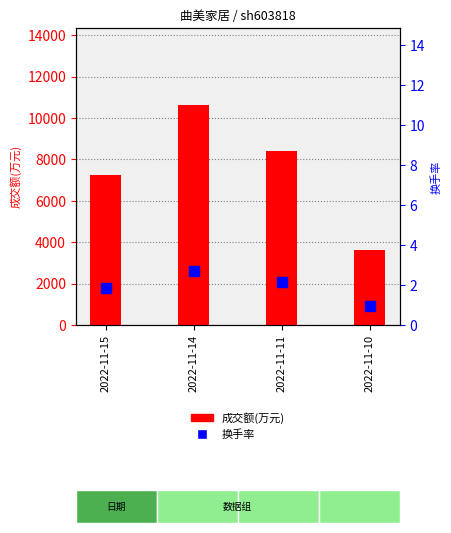

What is the difference between the maximum and minimum values in the 换手率 series?

1.7